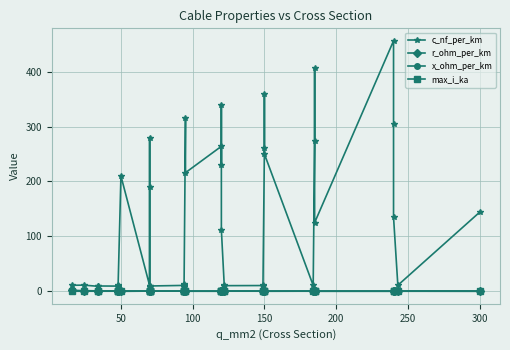

How many data points in c_nf_per_km are less than 13?

20